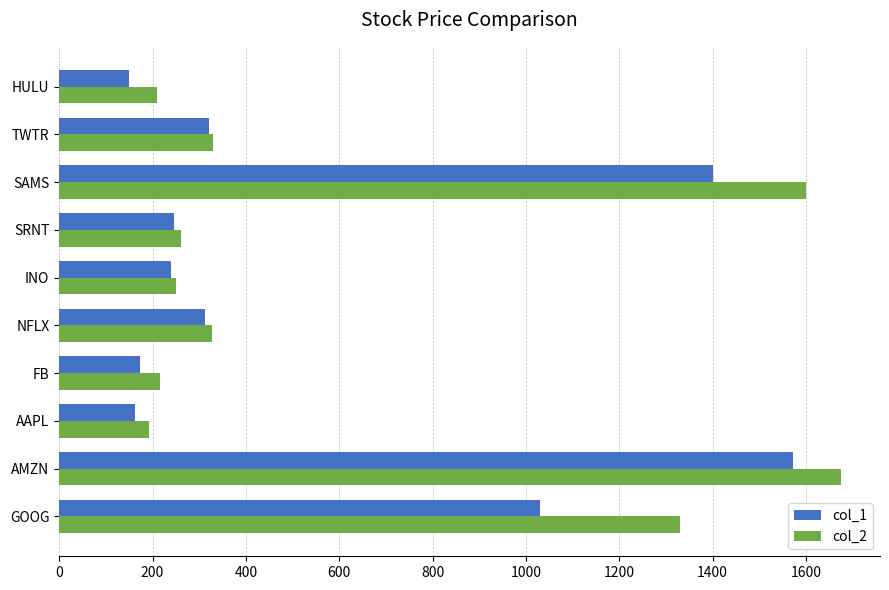

Which series has the widest spread of values?

col_2